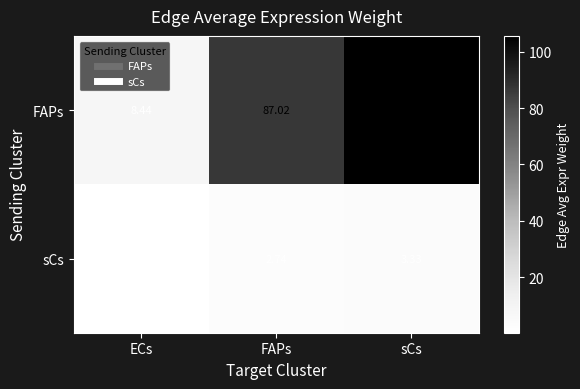

Where does the sCs series first go above 2?

FAPs